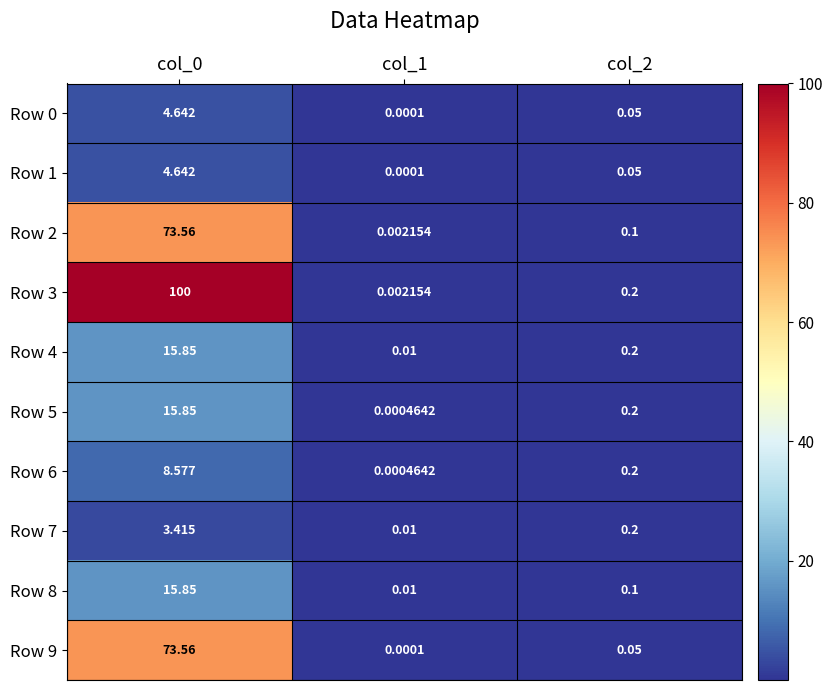

Reading left to right, transcribe all the data shown in this chart.

Row 0: col_0=4.6	col_1=0.0	col_2=0.1
Row 1: col_0=4.6	col_1=0.0	col_2=0.1
Row 2: col_0=73.6	col_1=0.0	col_2=0.1
Row 3: col_0=100.0	col_1=0.0	col_2=0.2
Row 4: col_0=15.8	col_1=0.0	col_2=0.2
Row 5: col_0=15.8	col_1=0.0	col_2=0.2
Row 6: col_0=8.6	col_1=0.0	col_2=0.2
Row 7: col_0=3.4	col_1=0.0	col_2=0.2
Row 8: col_0=15.8	col_1=0.0	col_2=0.1
Row 9: col_0=73.6	col_1=0.0	col_2=0.1